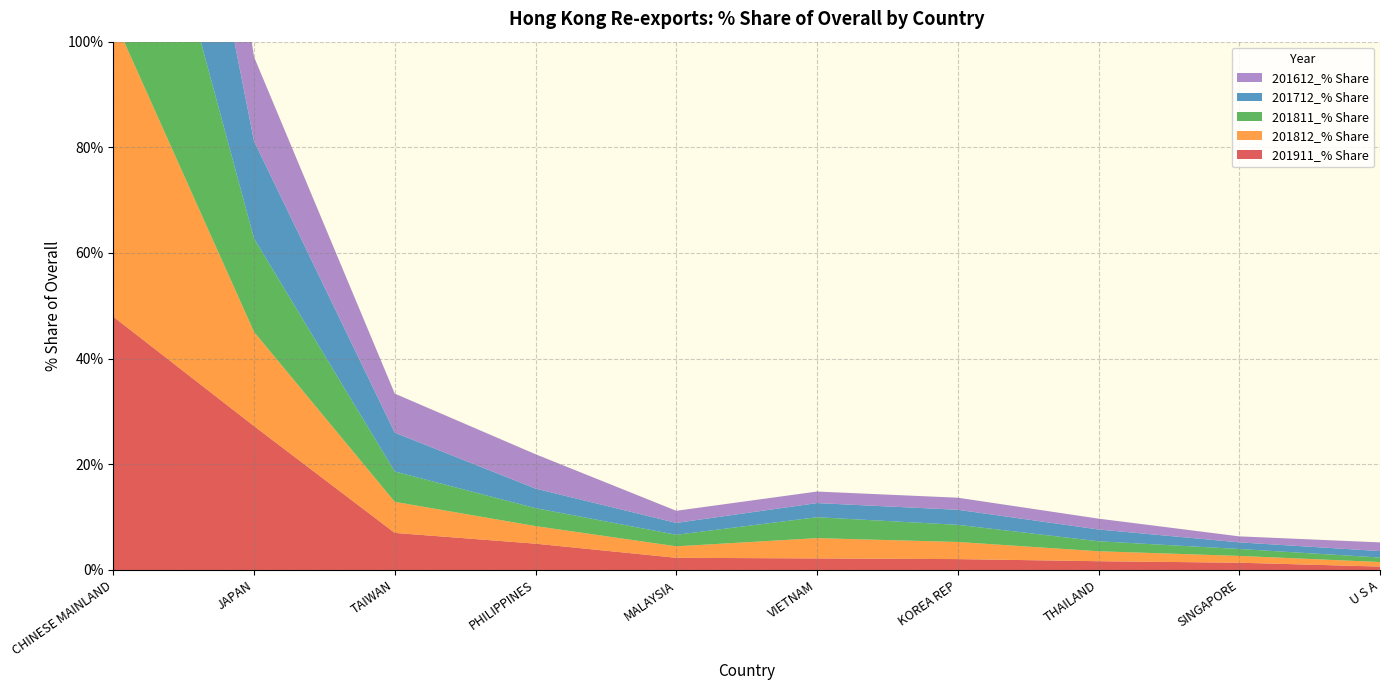

Reading right to left, what are all the values shown in this chart?

201911_% Share: 0.6	1.4	1.7	2.1	2.2	2.3	5.0	7.0	27.2	47.9
201812_% Share: 0.9	1.3	1.9	3.2	3.8	2.2	3.3	5.9	17.8	56.6
201811_% Share: 0.9	1.3	1.9	3.2	4.0	2.2	3.4	5.7	17.7	56.7
201712_% Share: 1.2	1.3	2.2	2.8	2.7	2.2	3.7	7.3	18.4	54.9
201612_% Share: 1.6	1.1	2.0	2.3	2.2	2.3	6.5	7.4	15.9	55.2